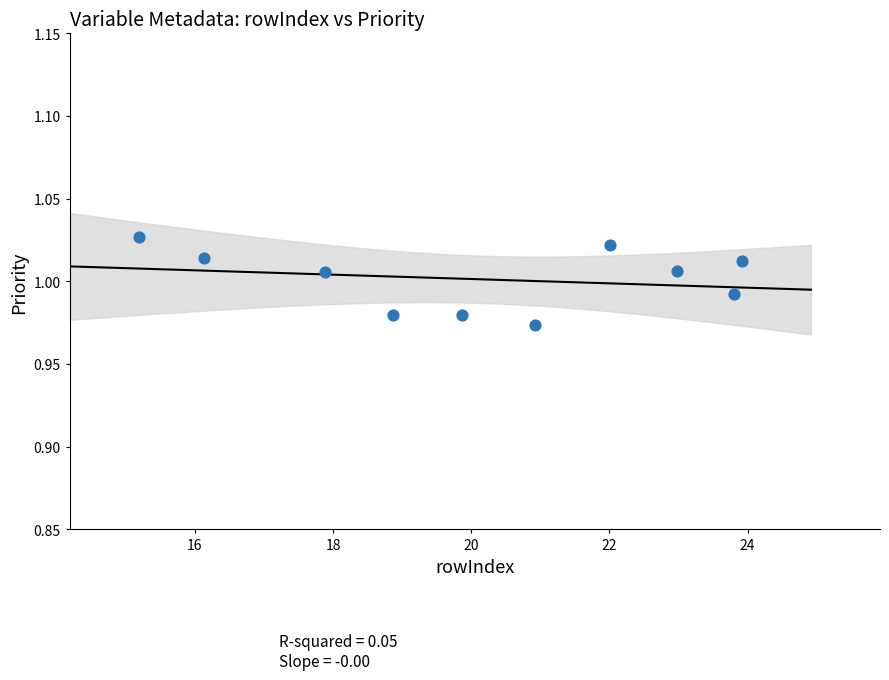

What is the average X value?

20.2